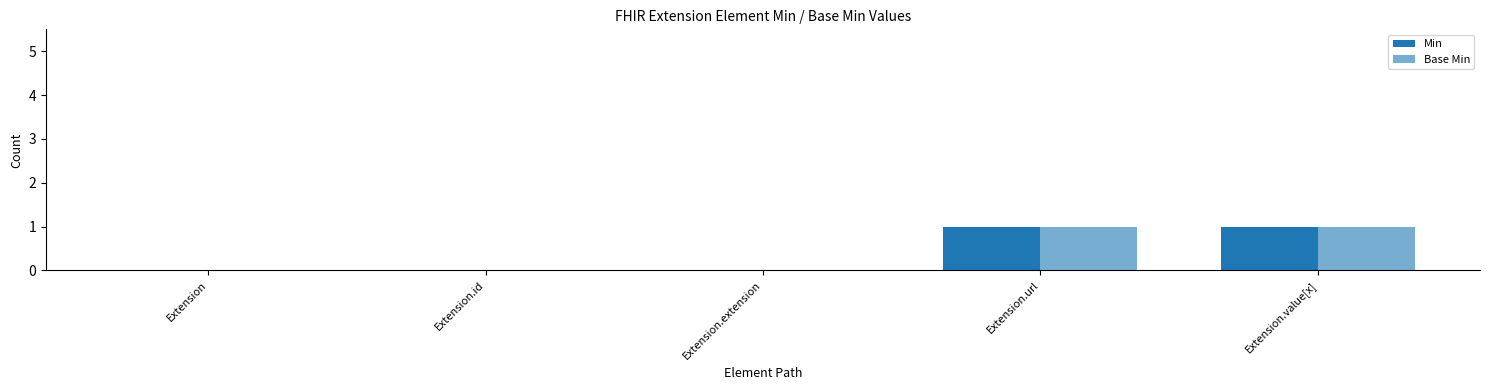

What is the difference between the maximum and minimum values in the Base Min series?

1